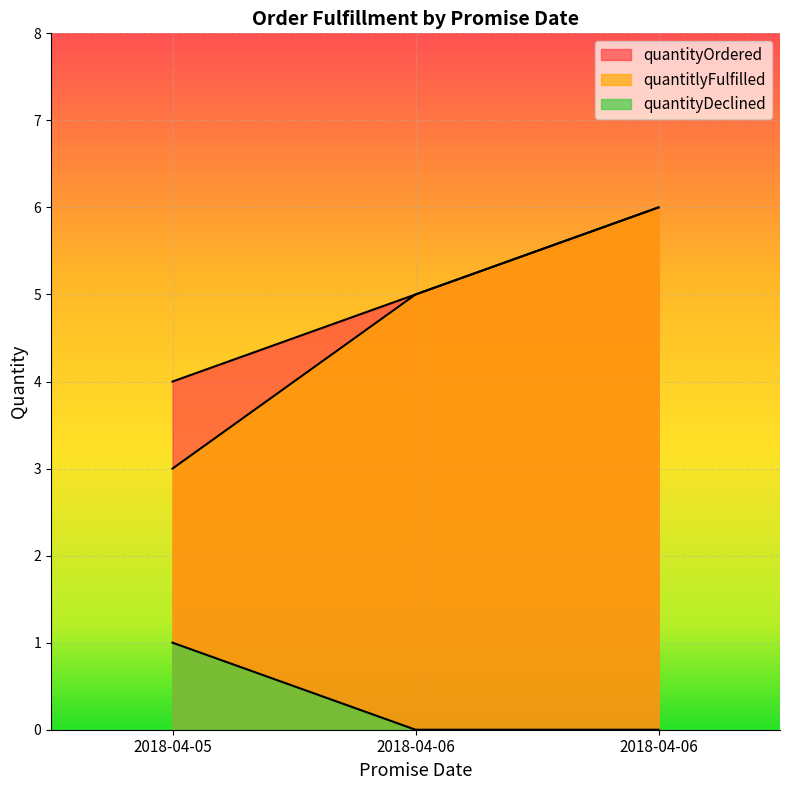

Reading left to right, what are all the values shown in this chart?

quantityOrdered: 2018-04-05=4	2018-04-06=5	2018-04-06=6
quantitlyFulfilled: 2018-04-05=3	2018-04-06=5	2018-04-06=6
quantityDeclined: 2018-04-05=1	2018-04-06=0	2018-04-06=0